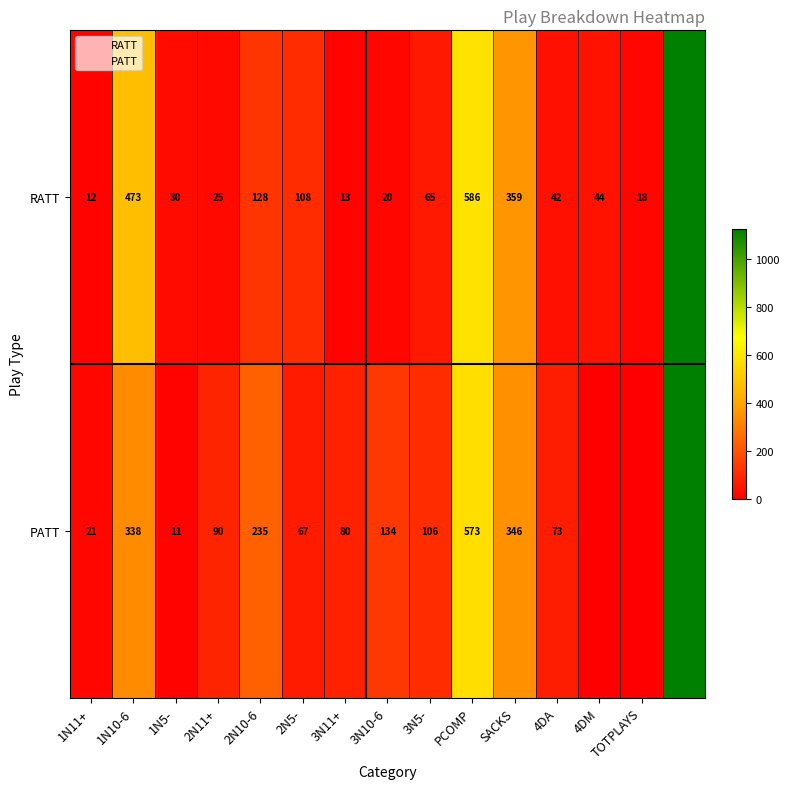

At how many categories does at least one series exceed 607?

1